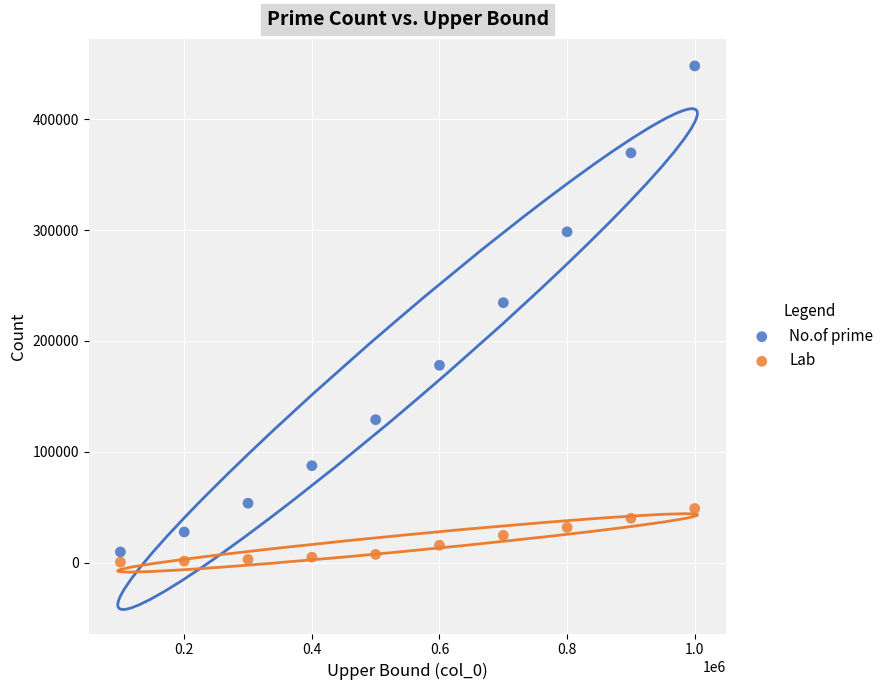

Which series has the widest spread of Y values?

No.of prime